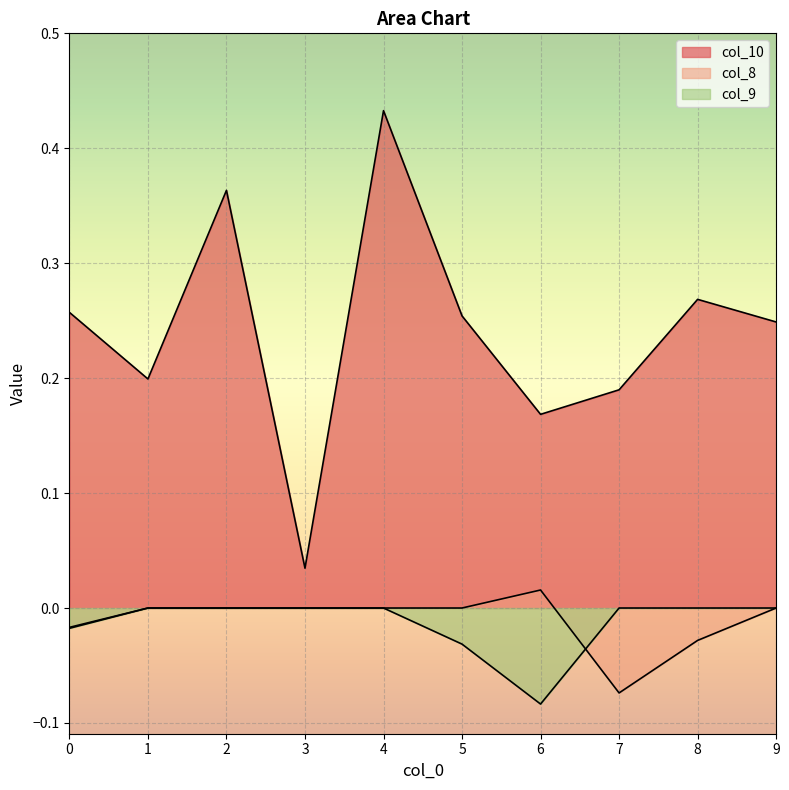

At which label does col_8 reach its peak?

6